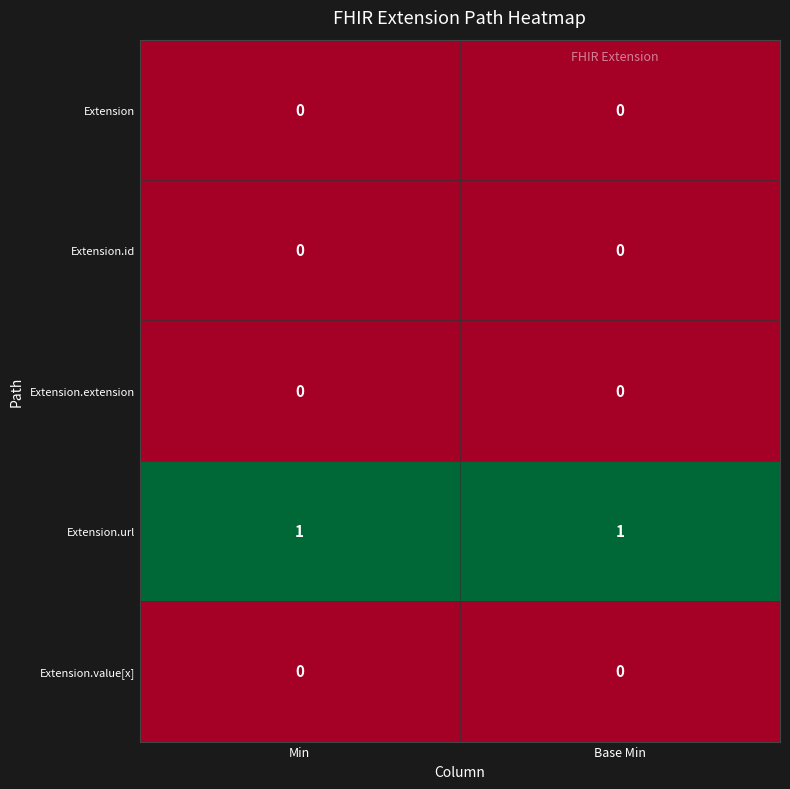

Which series has the largest total across all categories?

Extension.url